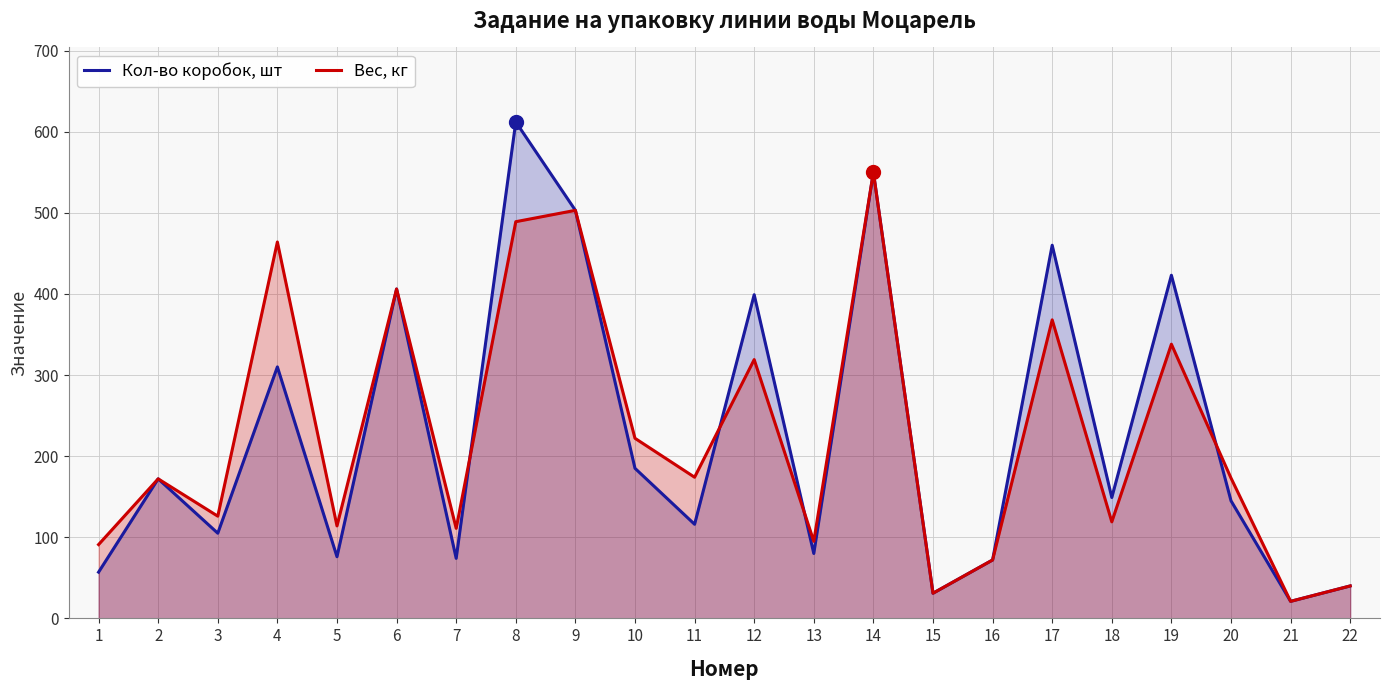

How many lines are shown in the chart?

2